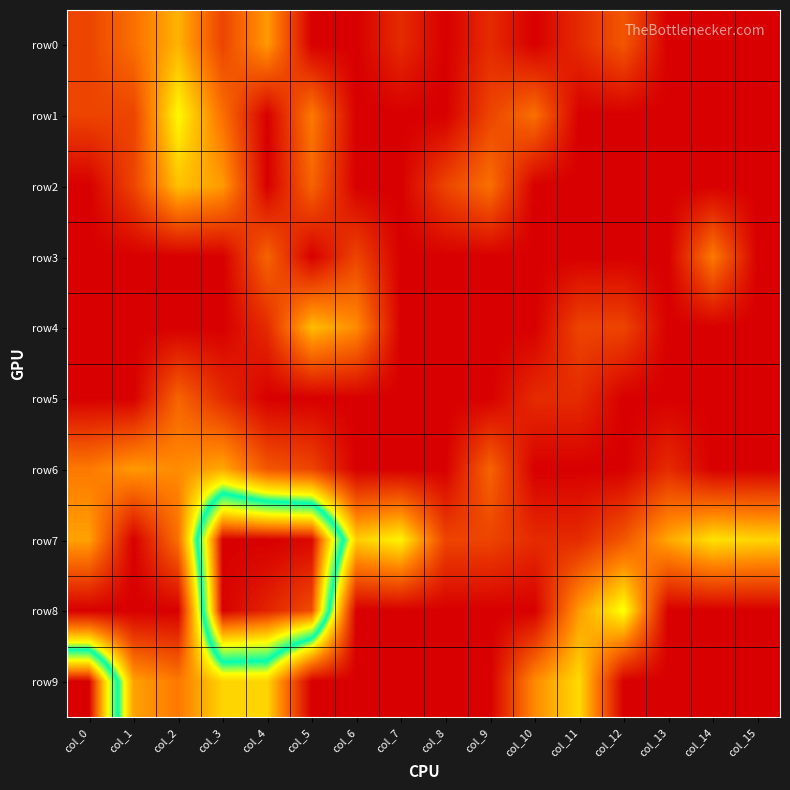

How many data points does each series have?

16